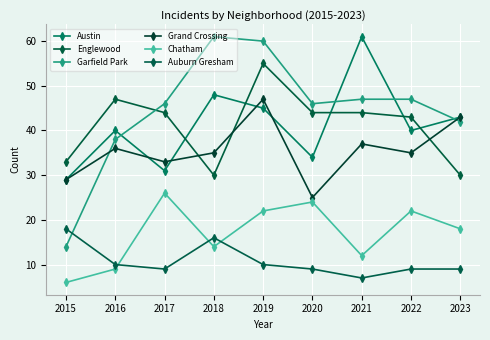

What are all the series names shown in the legend?

Austin, Englewood, Garfield Park, Grand Crossing, Chatham, Auburn Gresham